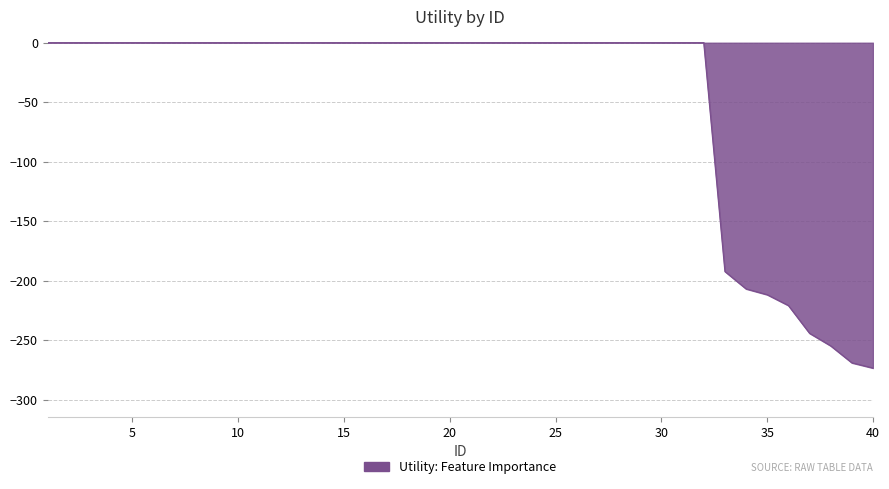

What is the smallest value displayed?

-273.2